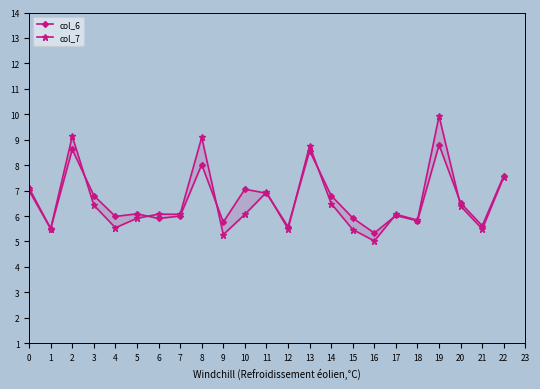

How many distinct data groups are displayed?

2